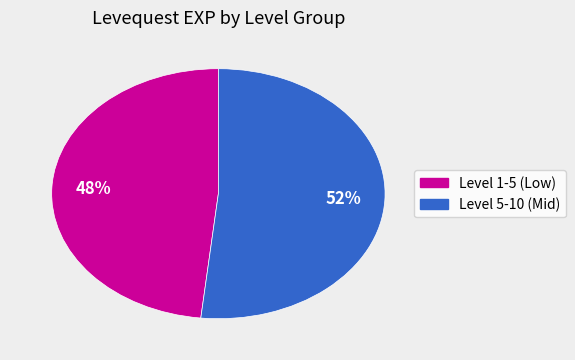

To the nearest percent, what is the average slice percentage?

50%